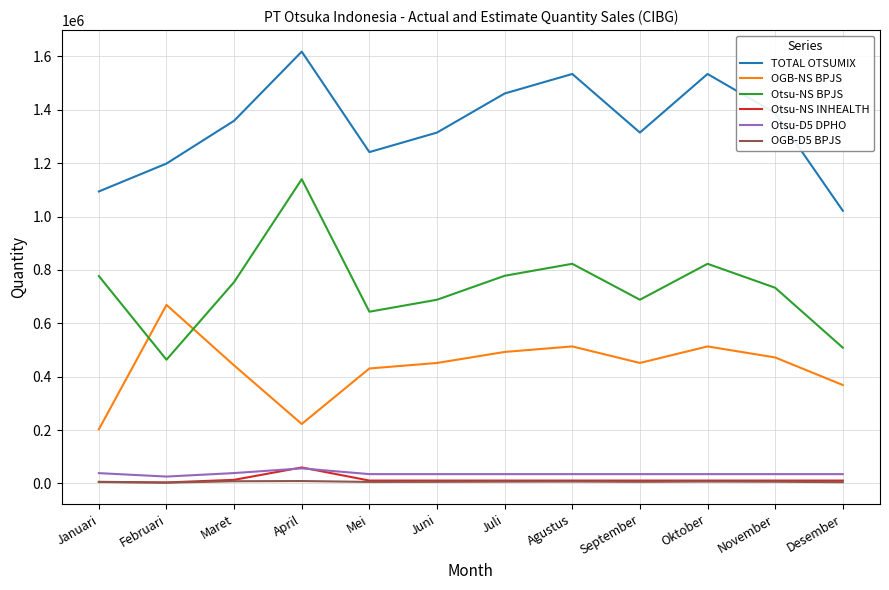

What is the total value across all series at Juli?

2783335